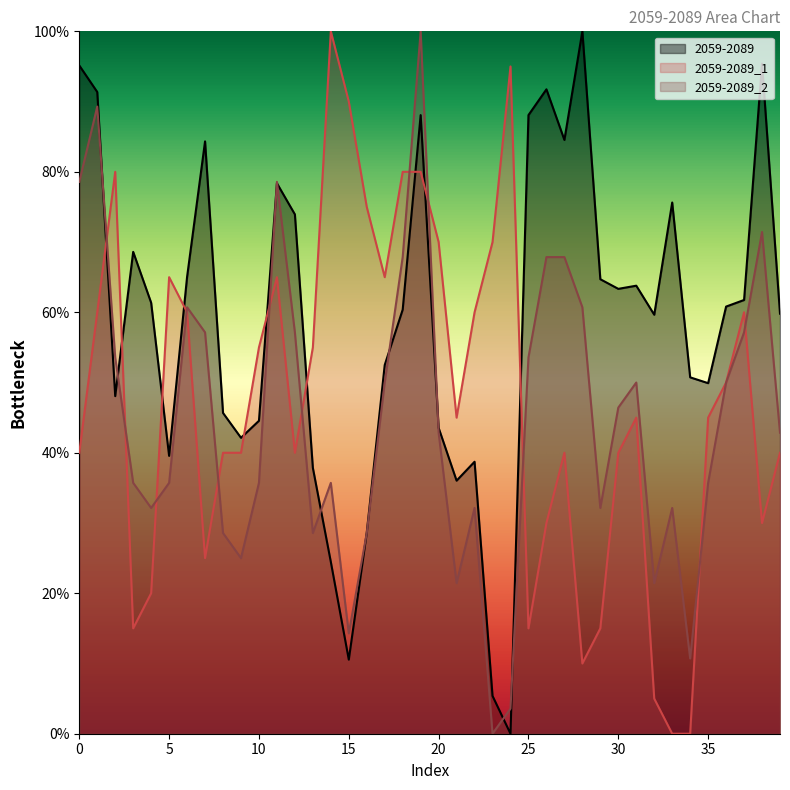

What value does the 2059-2089 series have at 9?

42.1